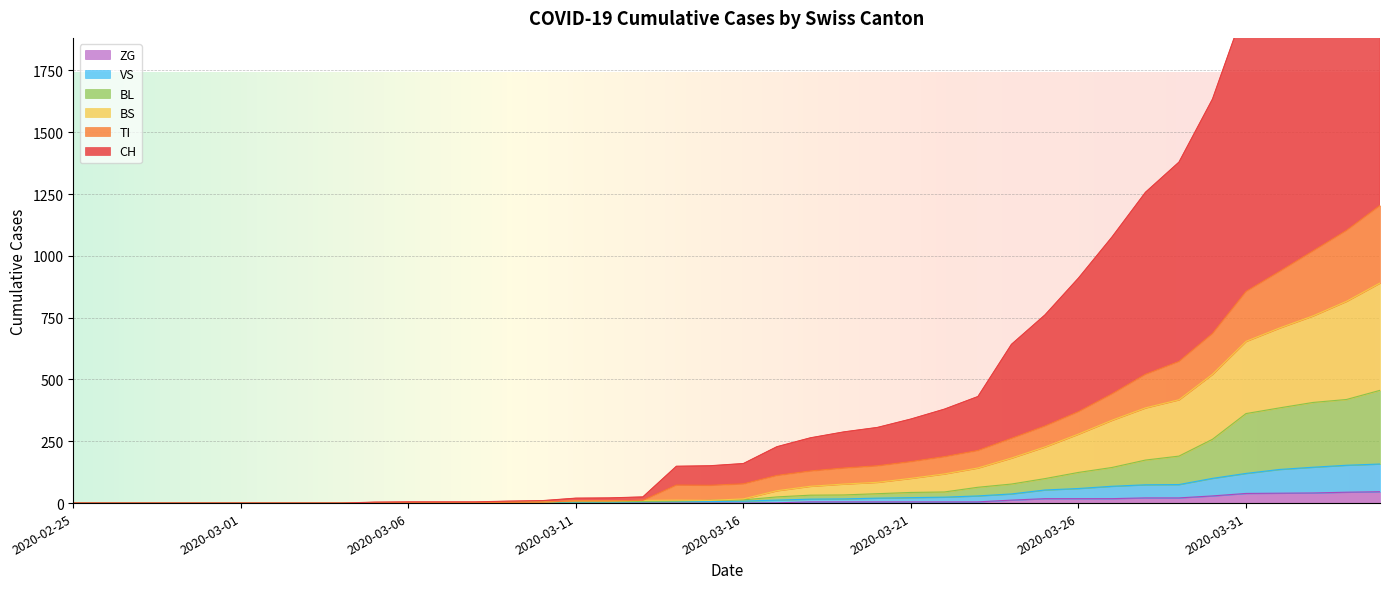

Which series has the largest range (max minus min)?

CH